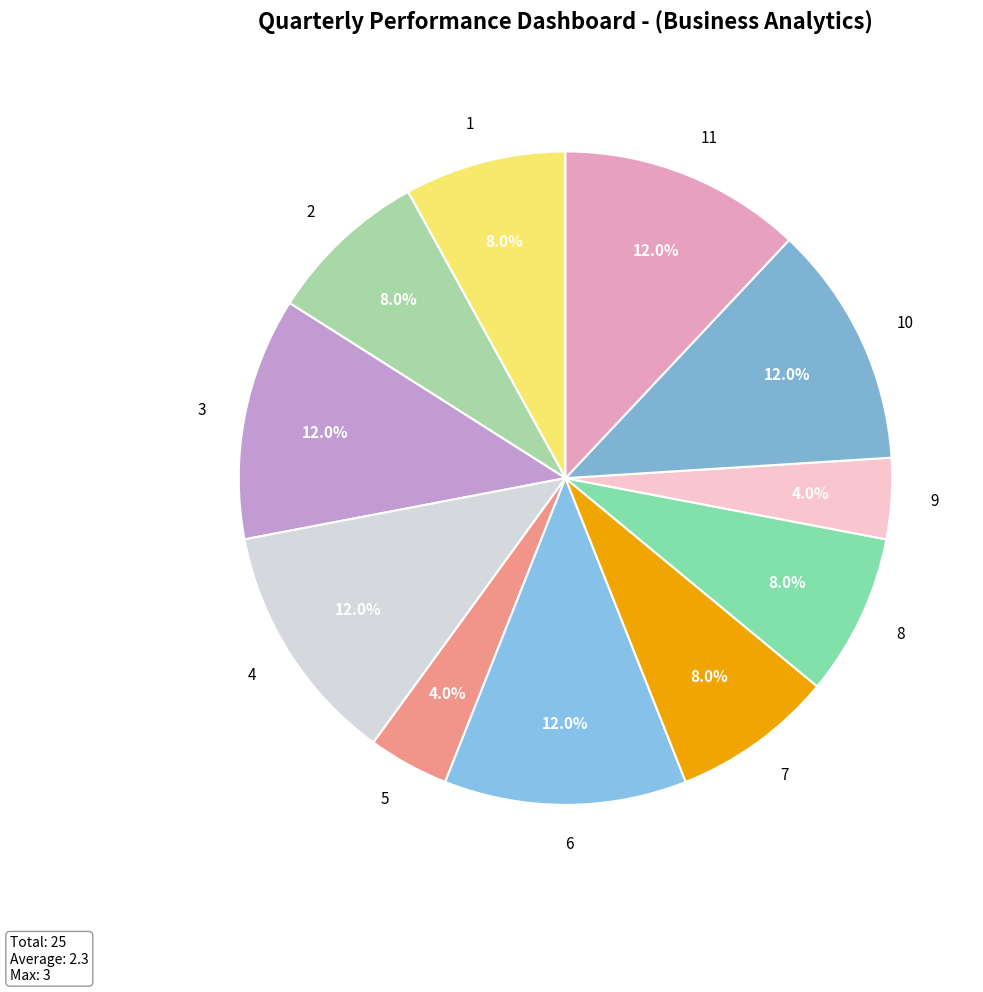

Does 8 account for over 50% of the chart?

No